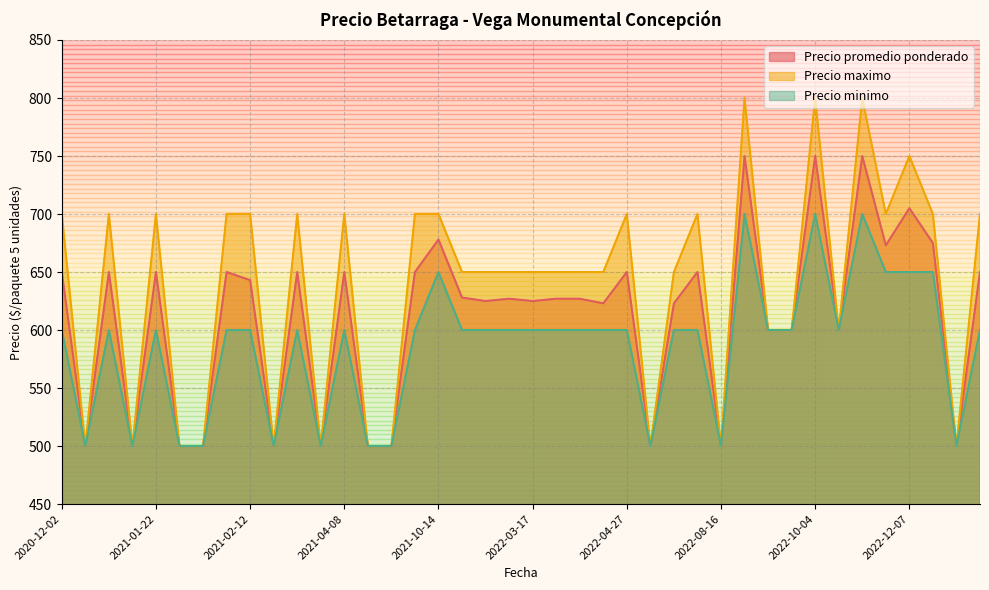

Rank the series at 2021-05-25 from highest to lowest value.

Precio maximo, Precio promedio ponderado, Precio minimo